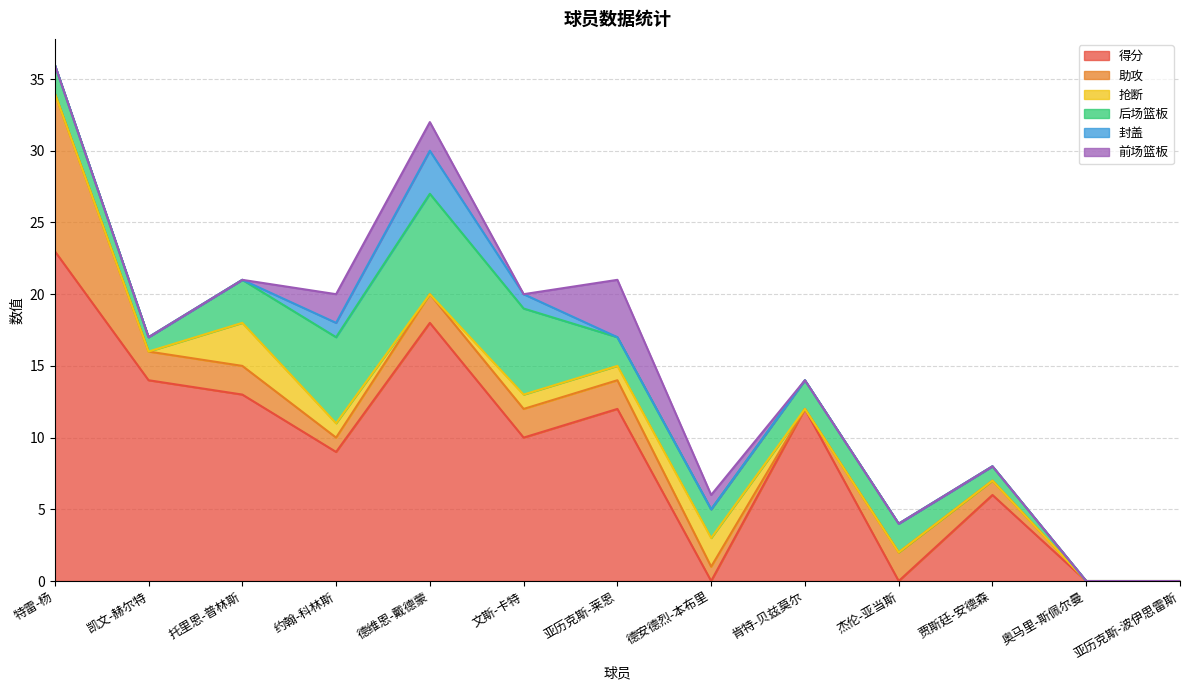

What is the greatest value displayed?

23